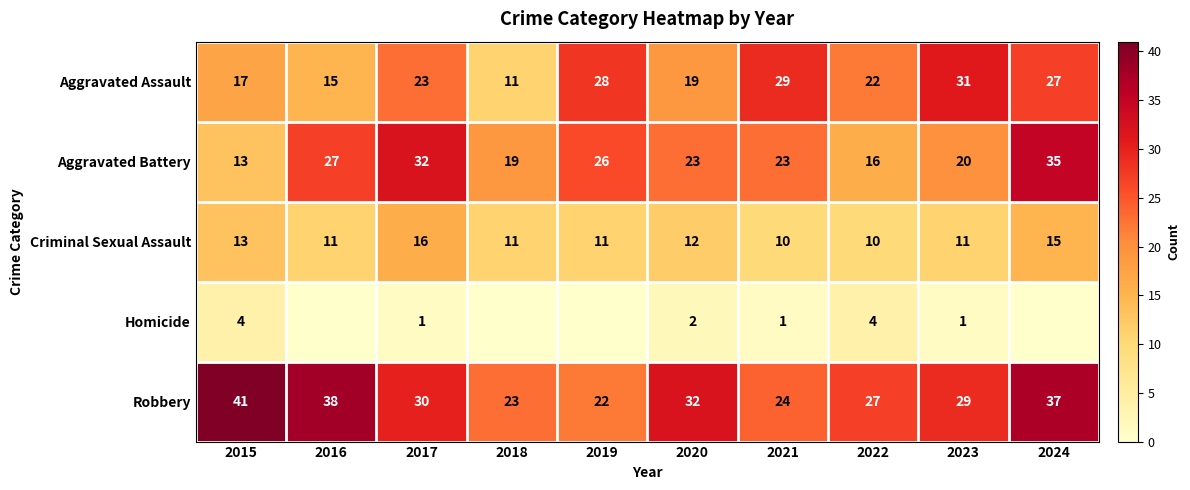

At which category is the sum across all series the highest?

2024